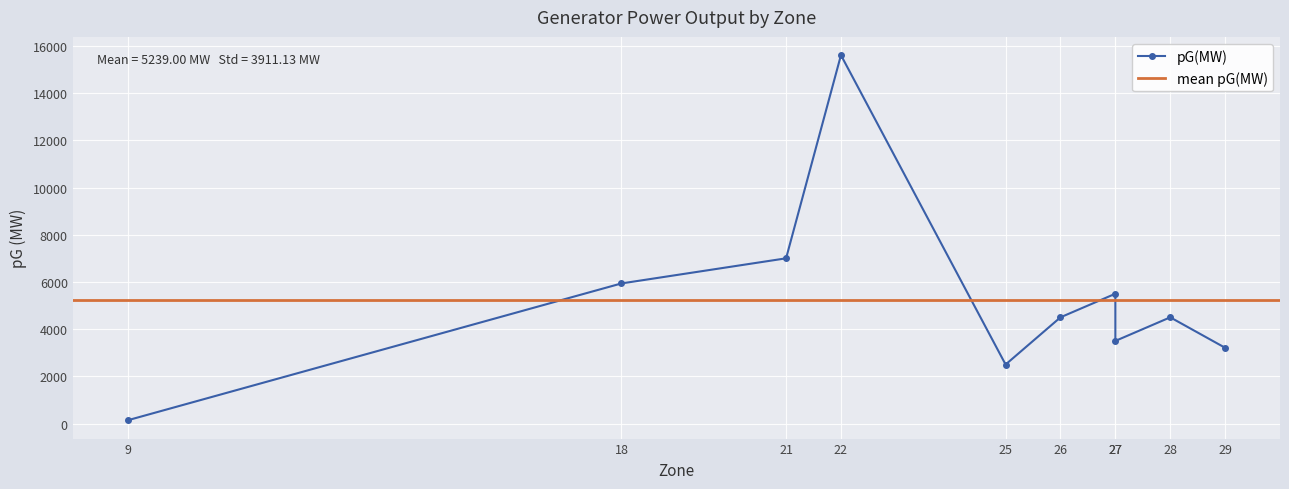

How many interior local valleys (lower than both neighbors) does the data have?

2